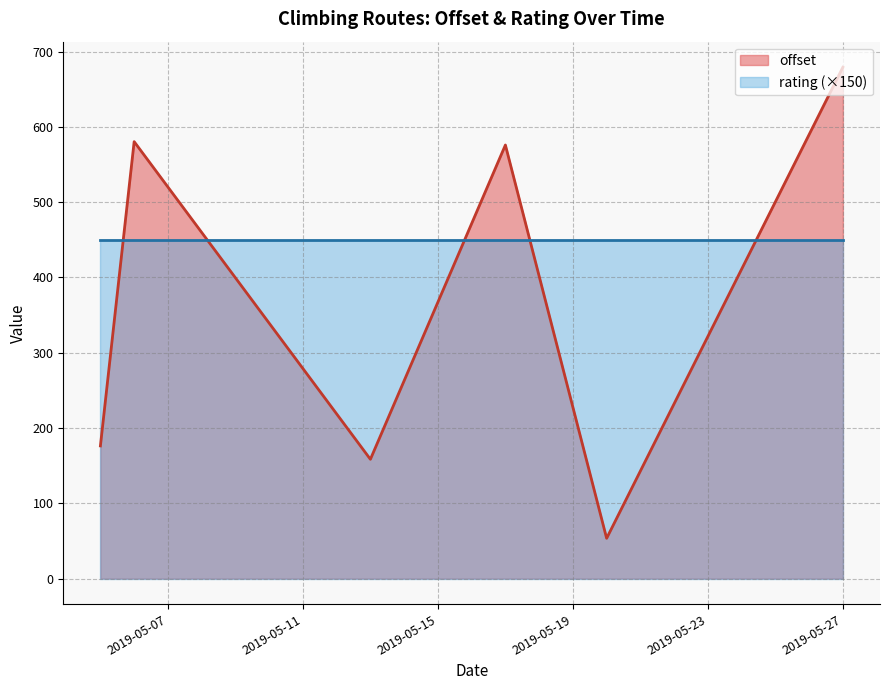

Rank the series by their maximum value, from highest to lowest.

offset, rating (×150)